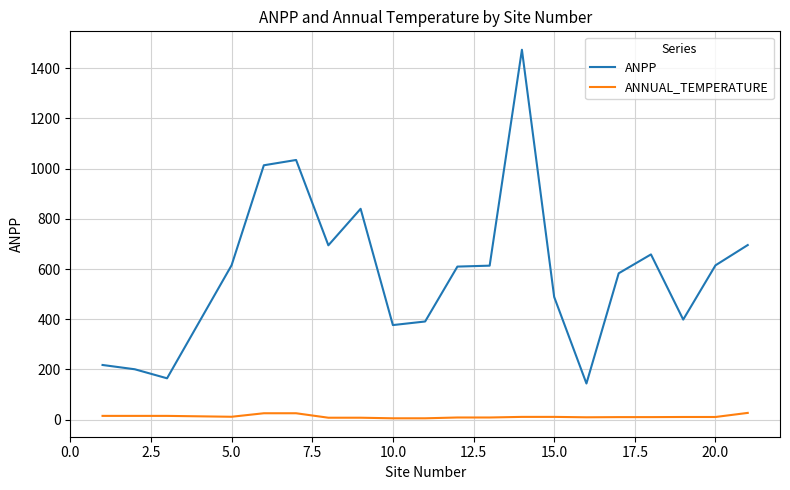

Rank the series by their maximum value, from highest to lowest.

ANPP, ANNUAL_TEMPERATURE